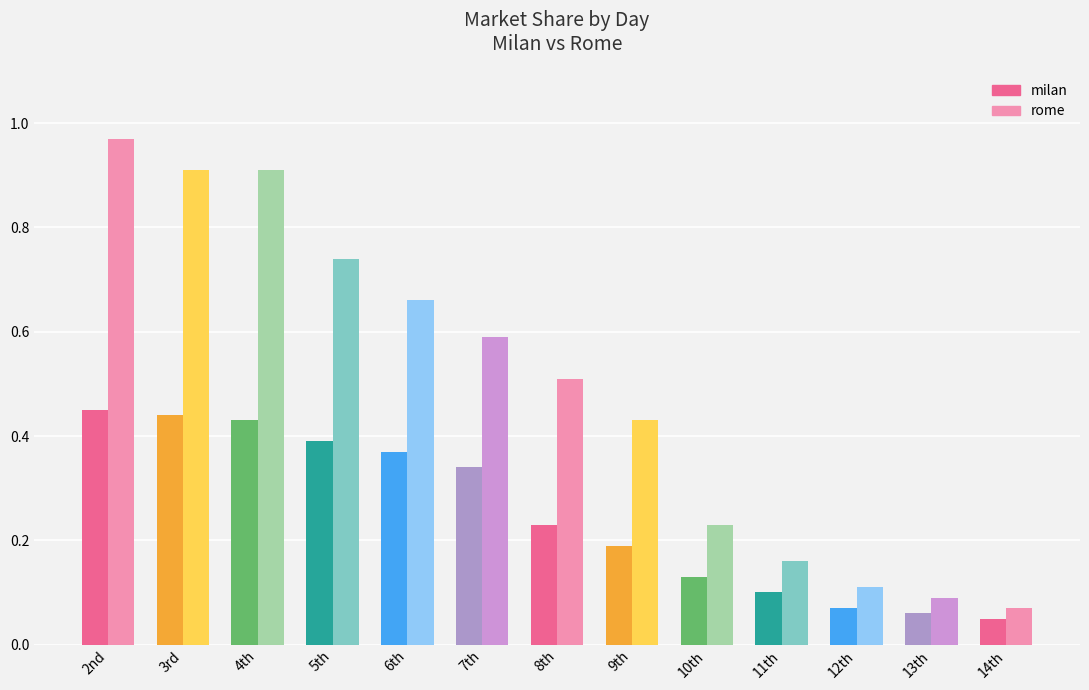

How many bars are there in total?

26